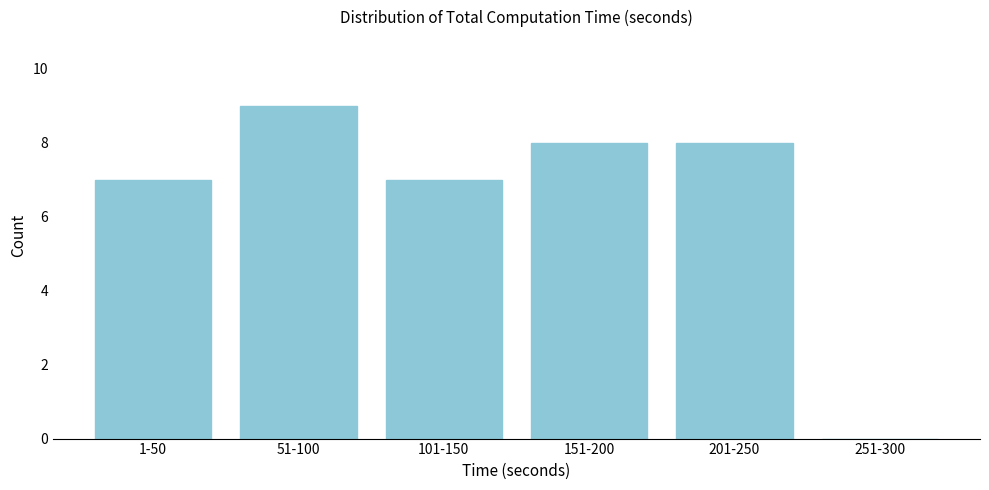

Reading left to right, what are all the values shown in this chart?

1-50=7	51-100=9	101-150=7	151-200=8	201-250=8	251-300=0